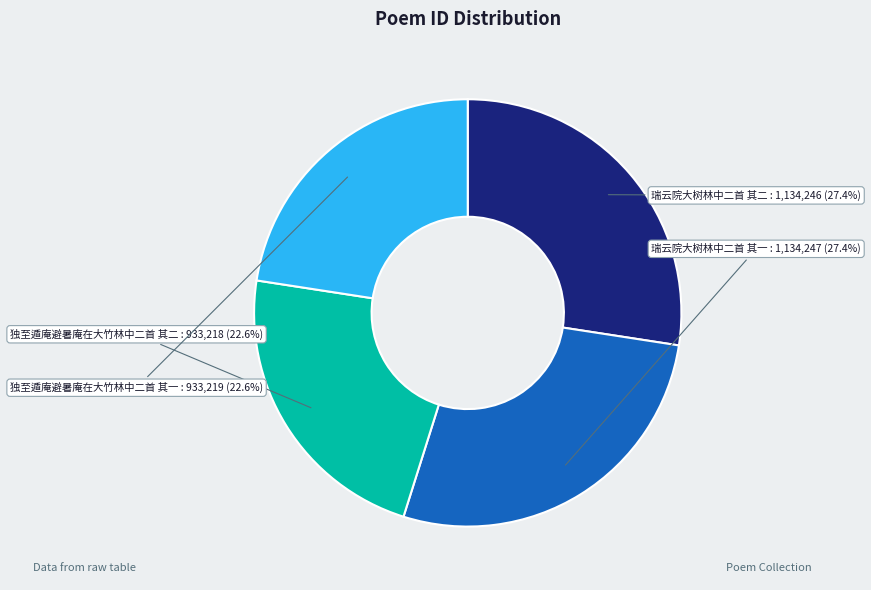

Does 独至遁庵避暑庵在大竹林中二首 其二 represent more than half of the total?

No